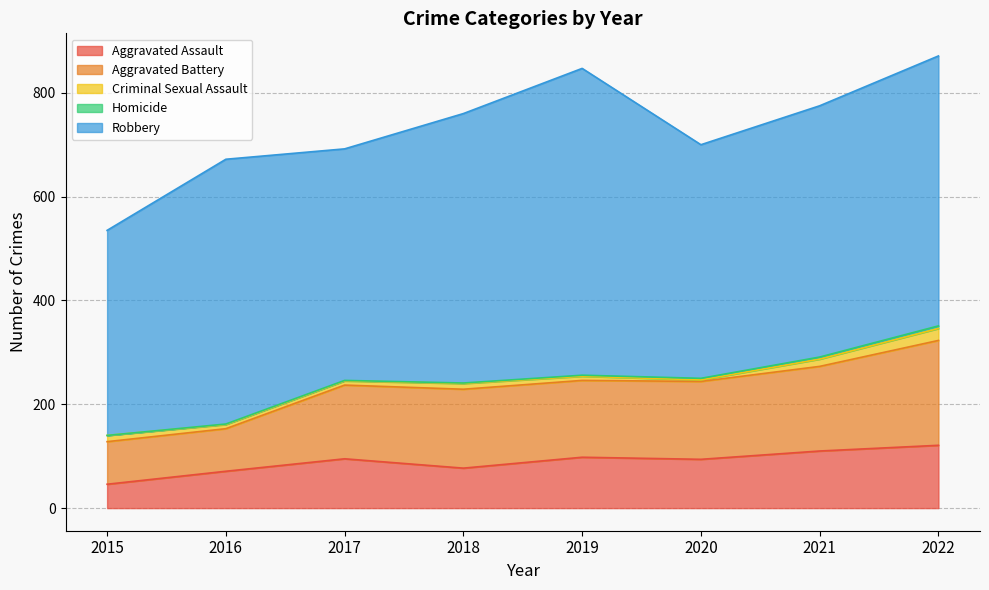

Between 2017 and 2020, which is larger?

2017